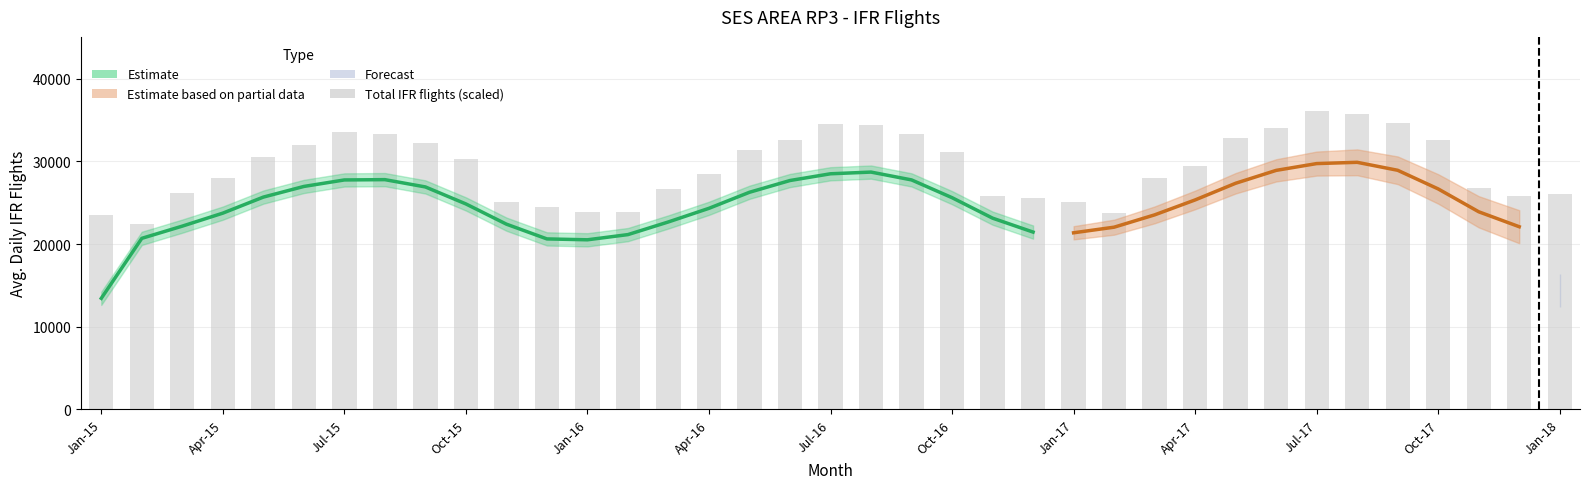

What is the ratio of the value at 34 to the value at 19?

0.8